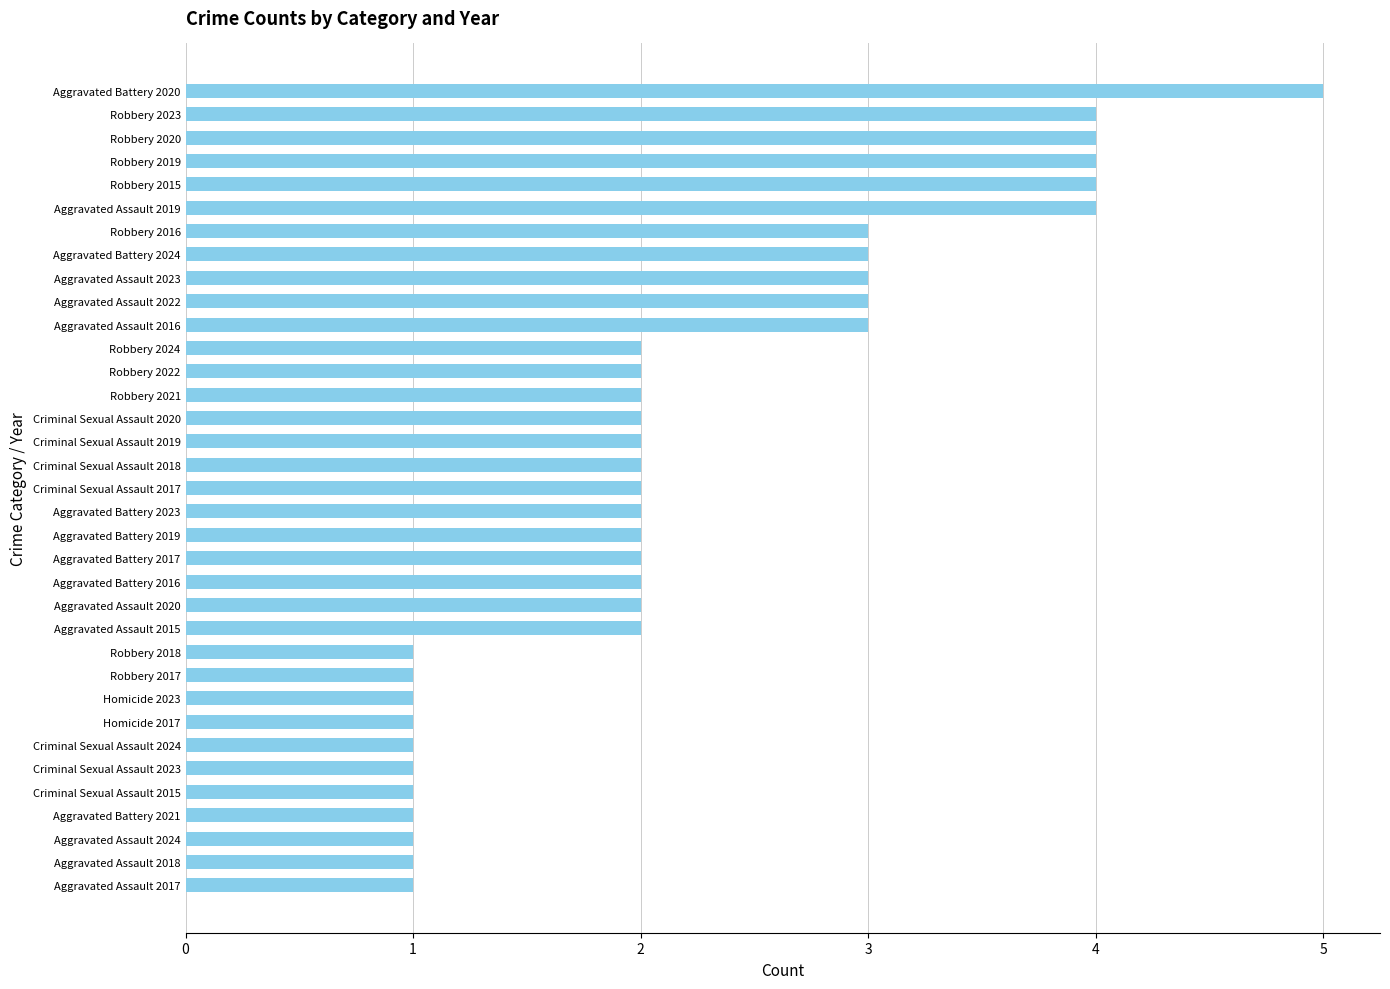

Approximately how many times larger is the value at Aggravated Assault 2024 compared to Robbery 2018?

1.0